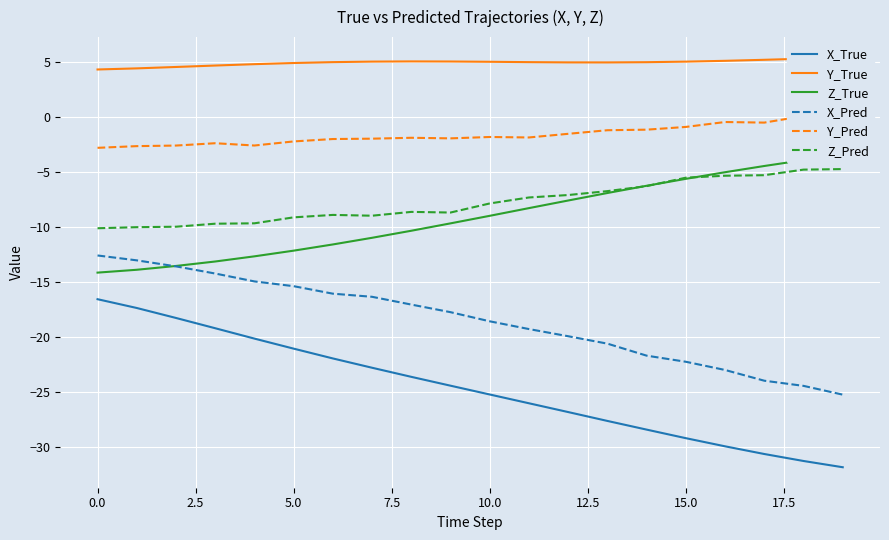

Where is Y_Pred nearest to the value -1?

15